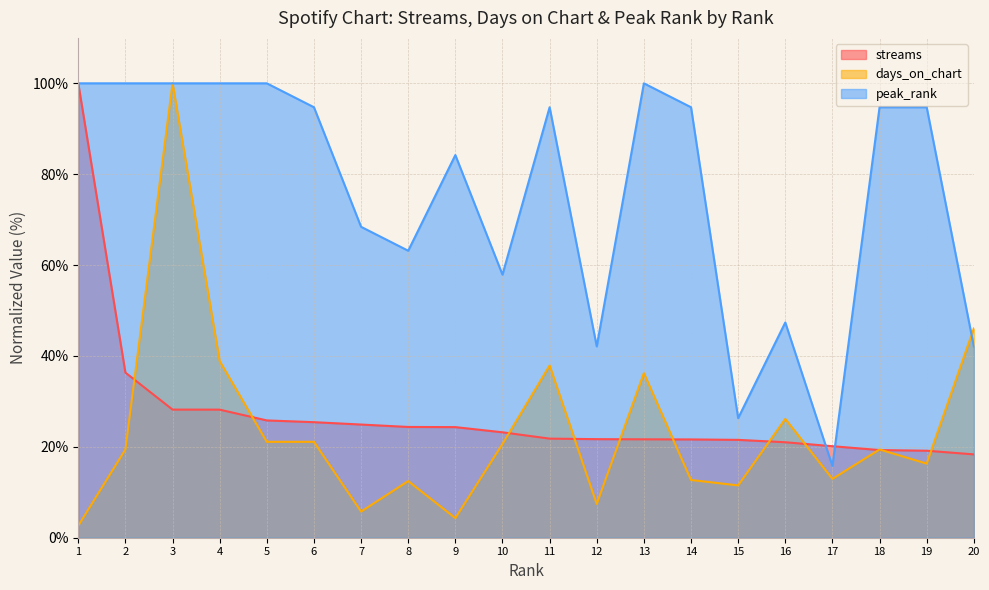

How many lines are shown in the chart?

3